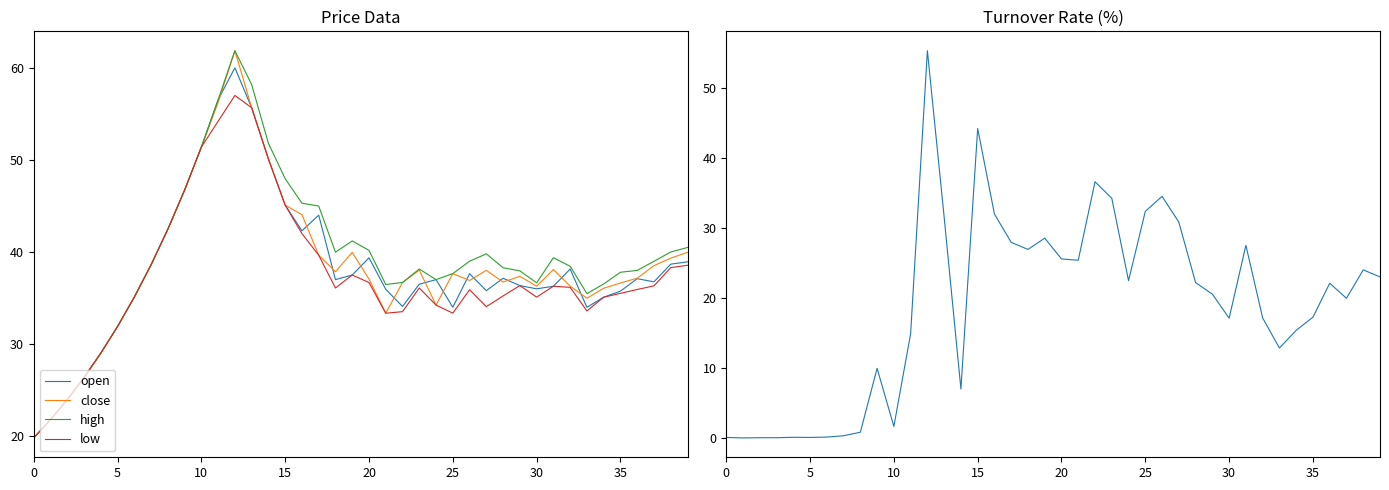

True or false: high and close cross at least once.

False